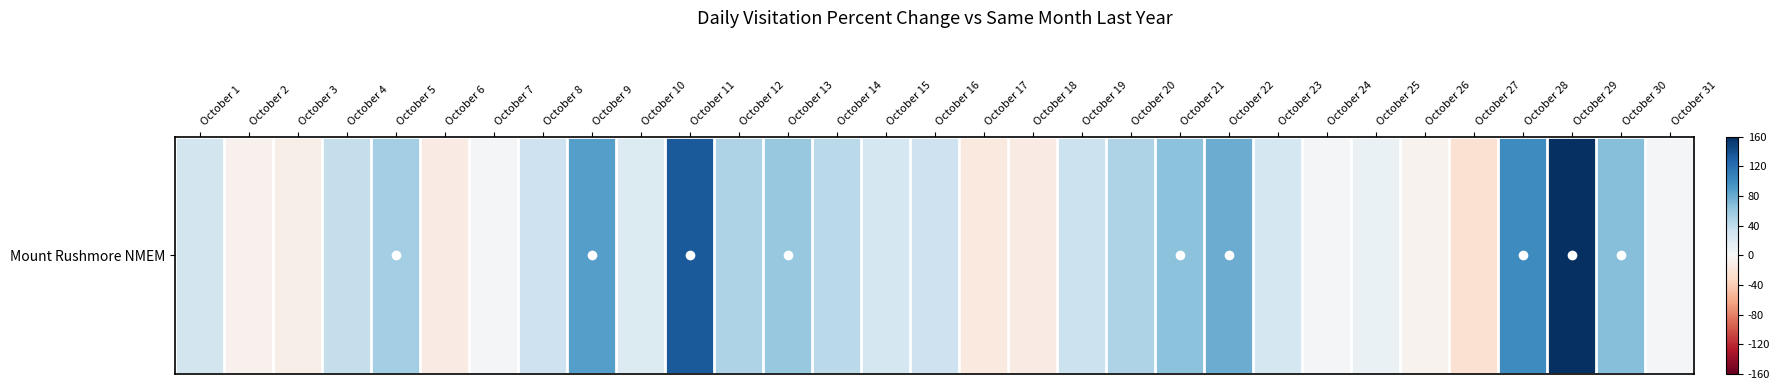

List the labels in order of value, smallest first.

October 27, October 17, October 6, October 18, October 3, October 2, October 26, October 31, October 24, October 7, October 25, October 10, October 23, October 15, October 1, October 8, October 16, October 19, October 4, October 14, October 12, October 20, October 5, October 13, October 21, October 30, October 22, October 9, October 28, October 11, October 29